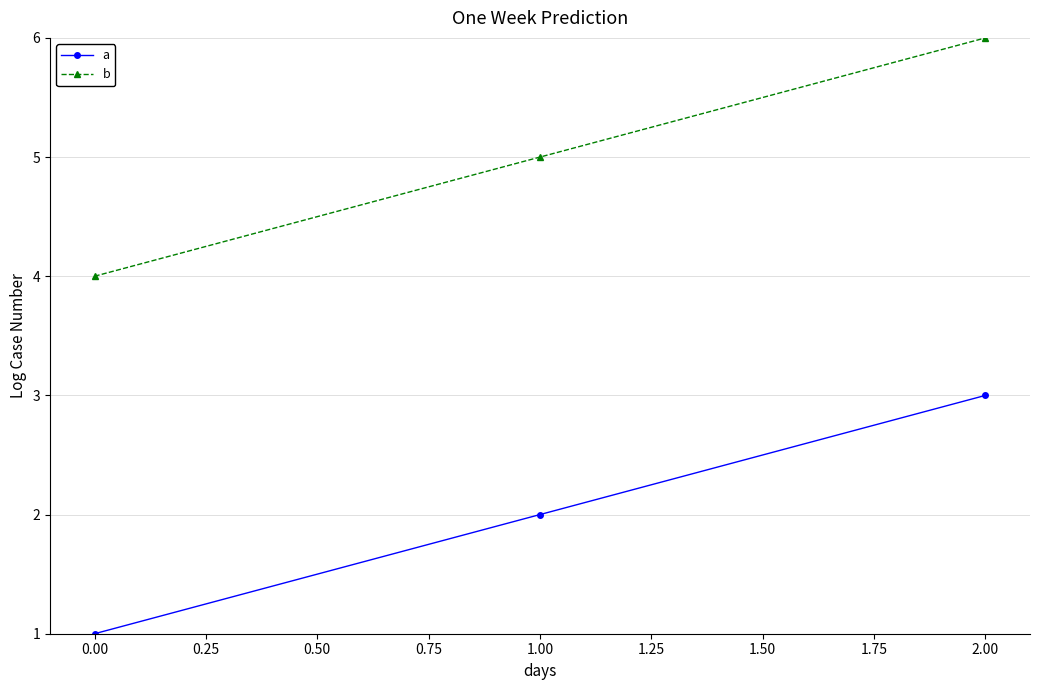

What is the value of the a point at the 1st from the left?

1